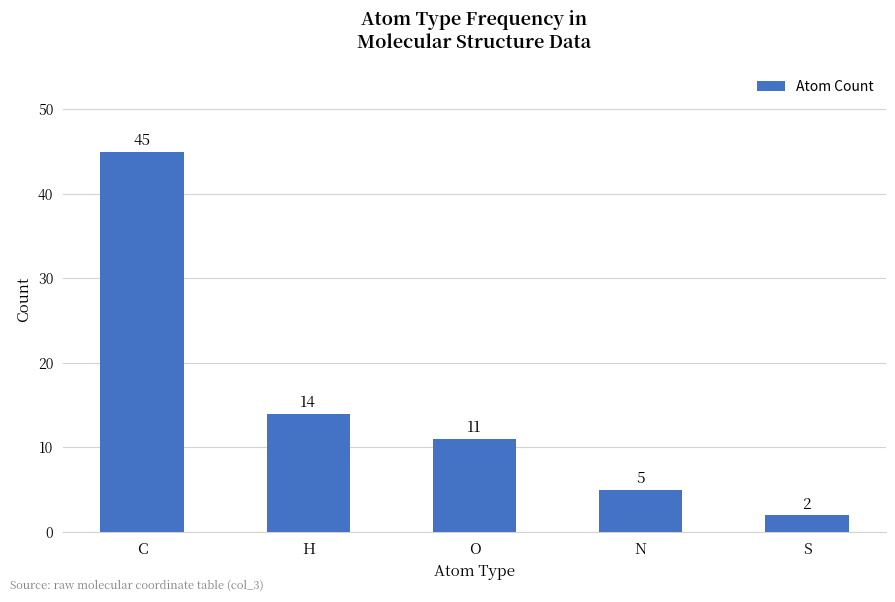

Where does the data first go above 11?

C